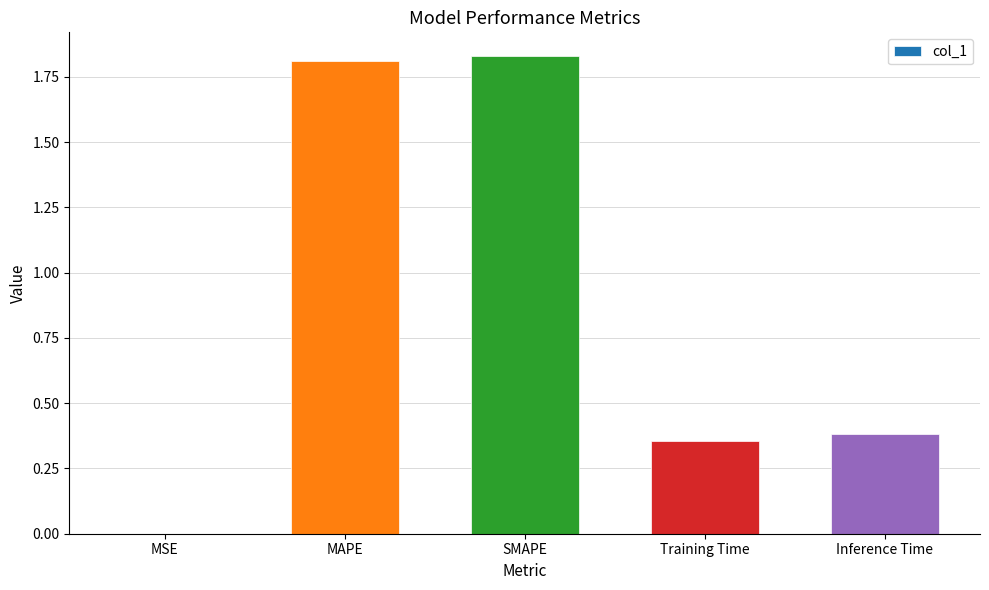

Is it true that the value at Inference Time is 0.4?

True